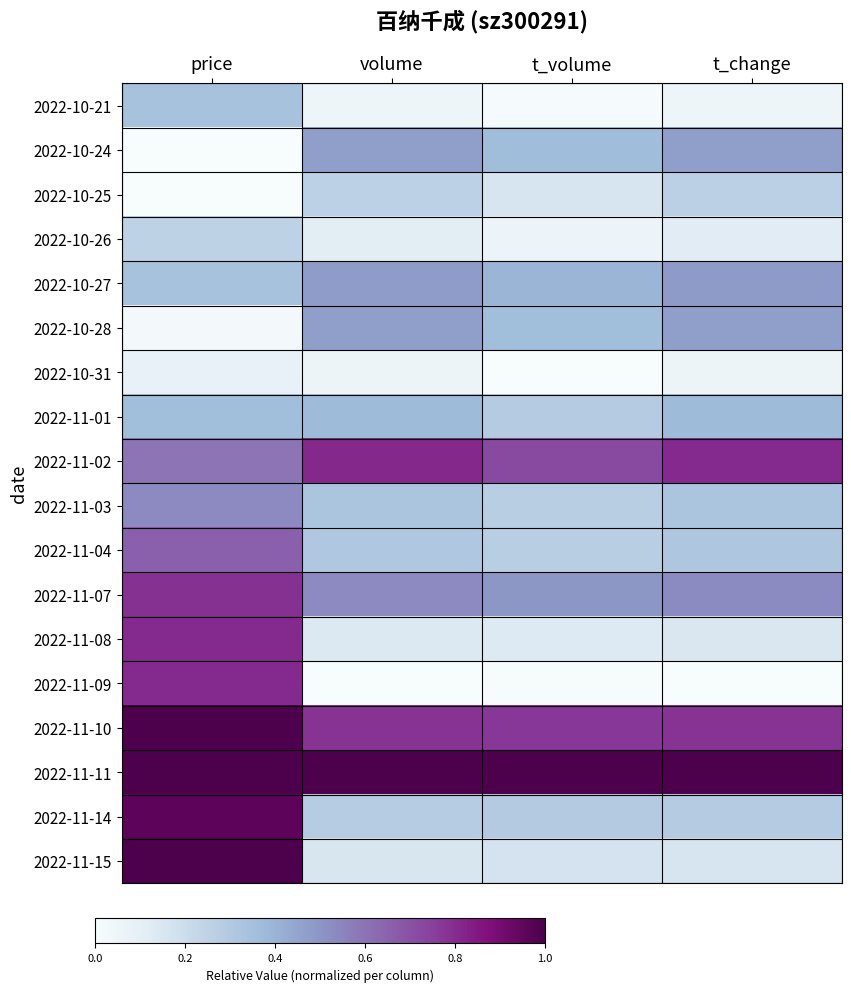

What is the total value across all series at t_change?

6.6